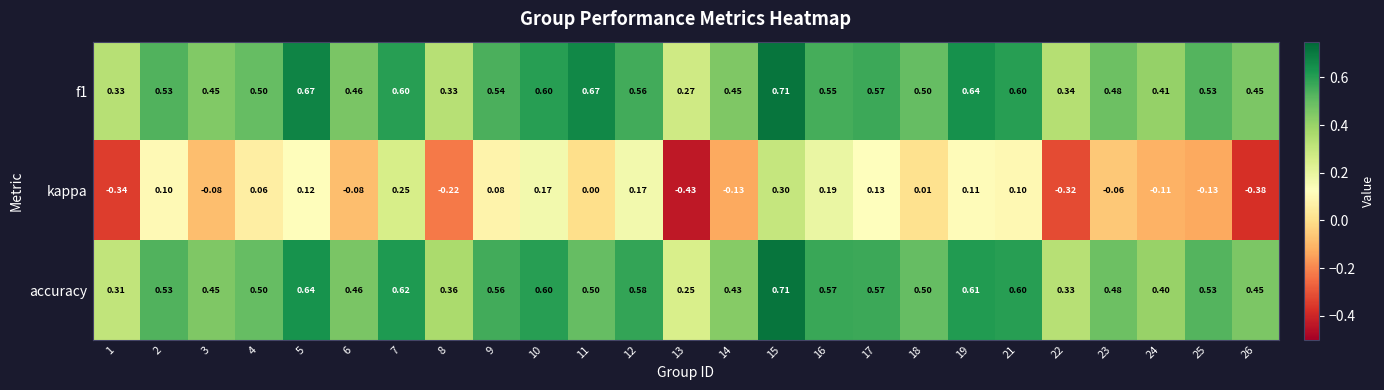

Which series changed the most between 3 and 26?

kappa